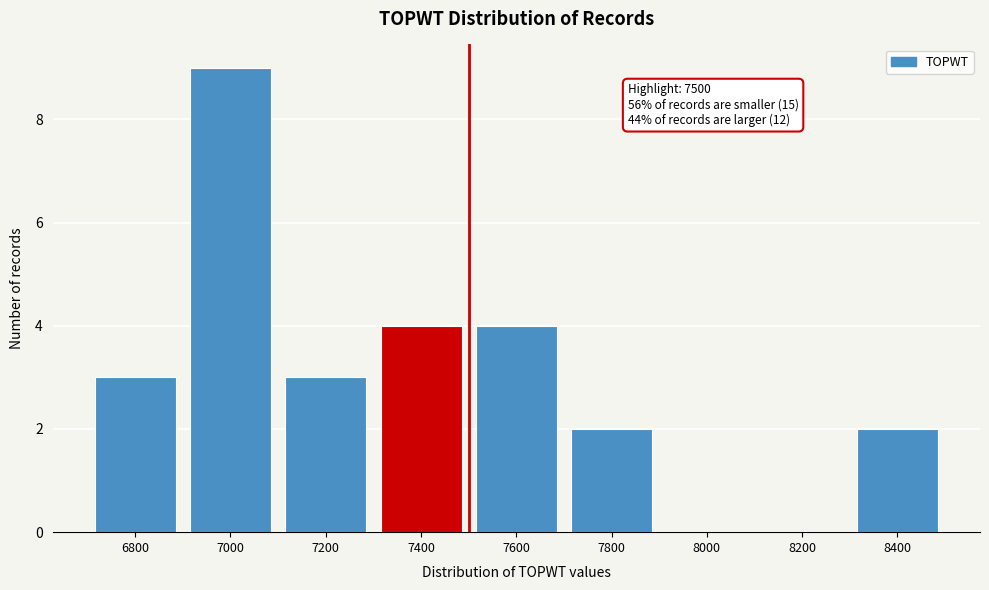

Reading right to left, transcribe all the data shown in this chart.

8400=2	8200=0	8000=0	7800=2	7600=4	7400=4	7200=3	7000=9	6800=3